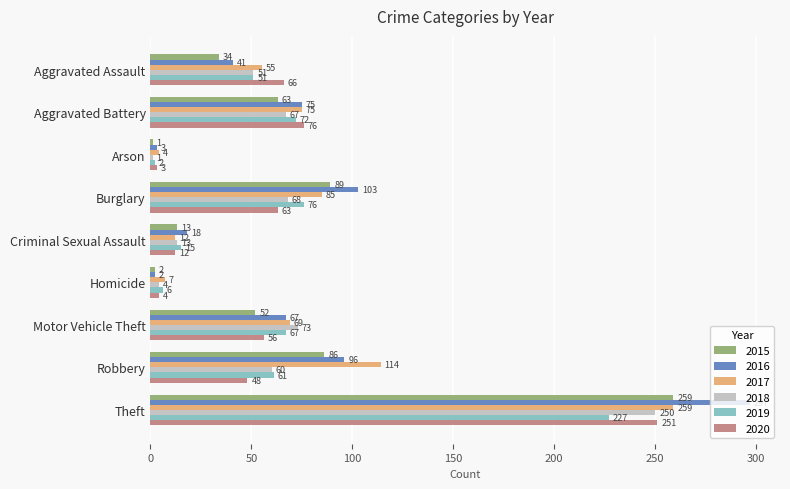

Is the value of 2018 at Motor Vehicle Theft greater than the value of 2020 at Robbery?

Yes